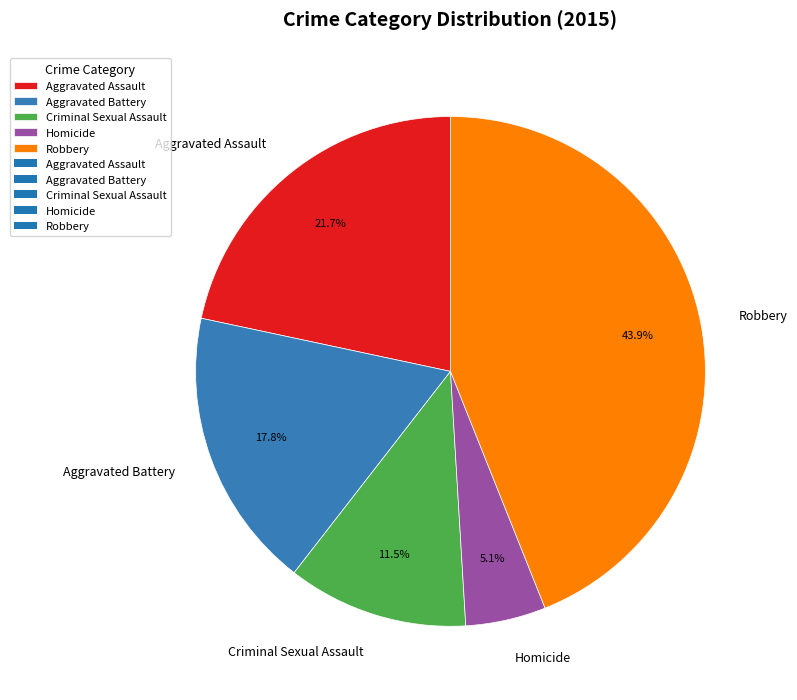

How much of the chart is everything except Criminal Sexual Assault?

88.5%